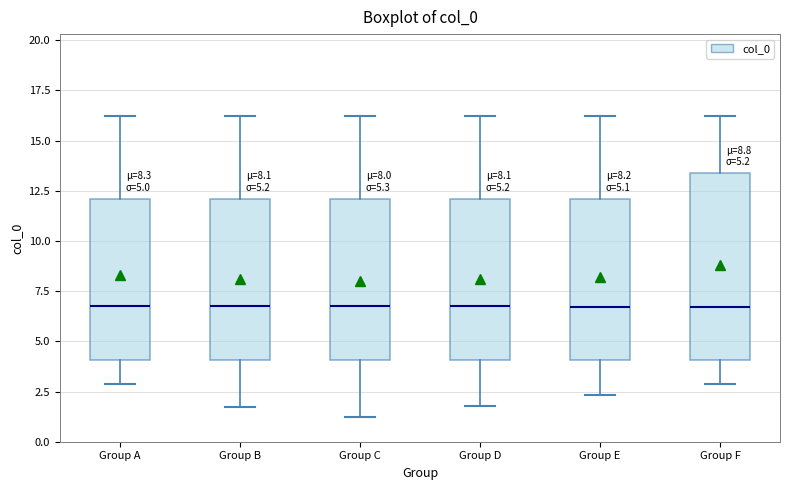

Comparing the boxes themselves (not the whiskers), which one is the tallest?

Group F